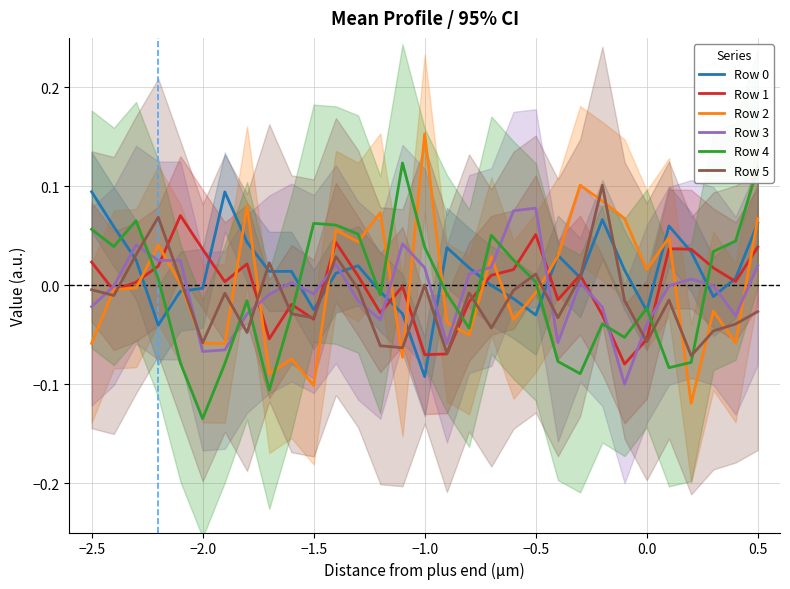

How many series are shown in this chart?

6